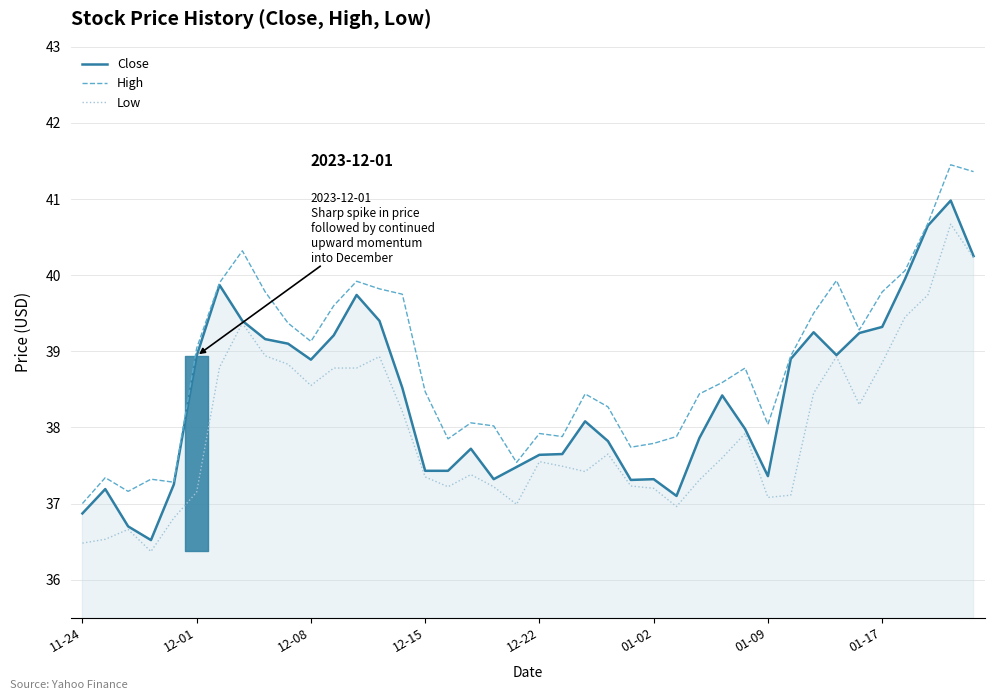

What is the total value across all series at 39?

121.8